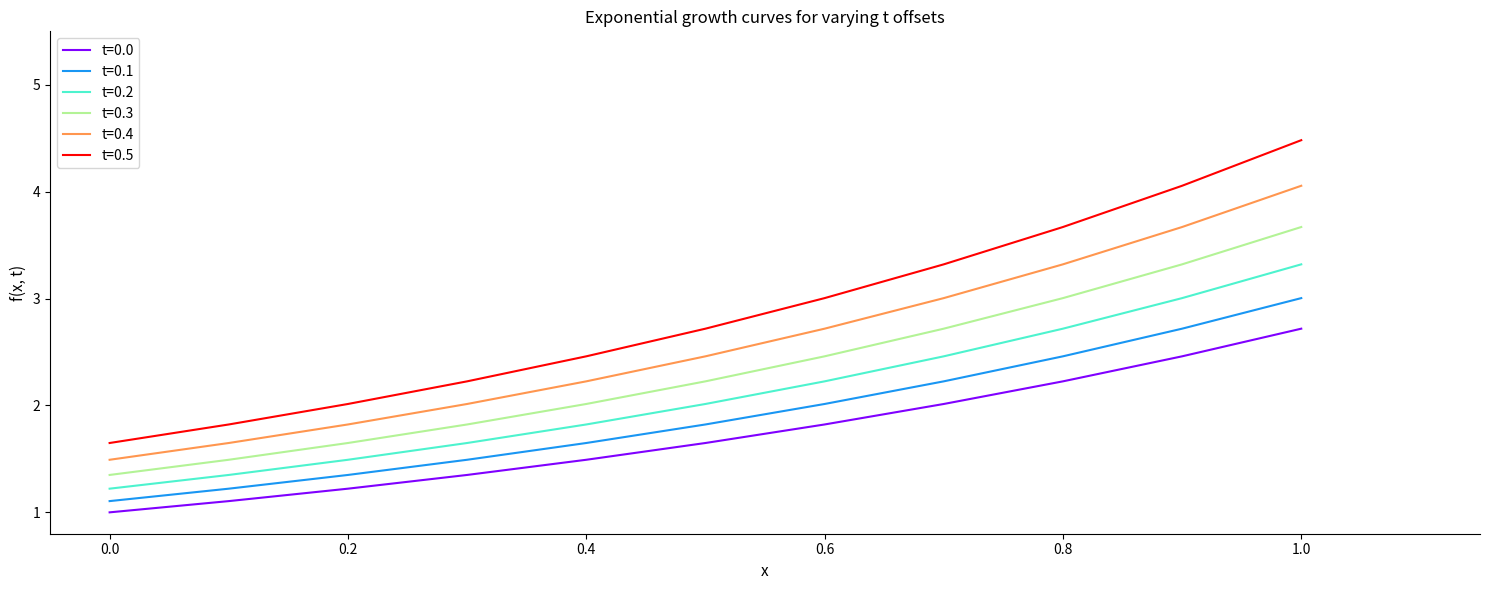

Which series has the widest spread of values?

t=0.5